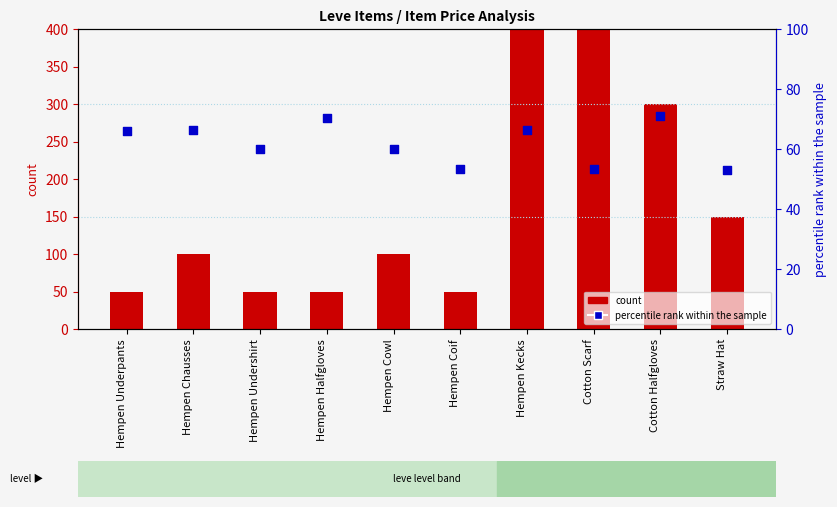

Which series reaches the minimum Y coordinate?

count